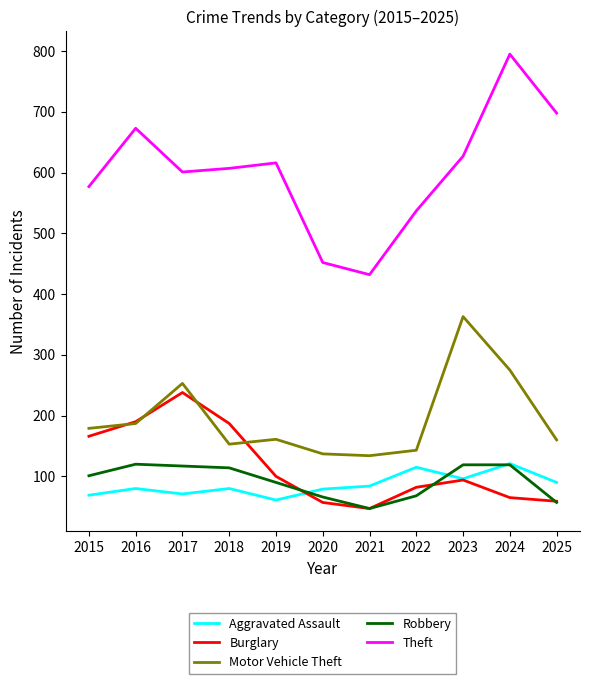

Which series changed the most between 2020 and 2022?

Theft